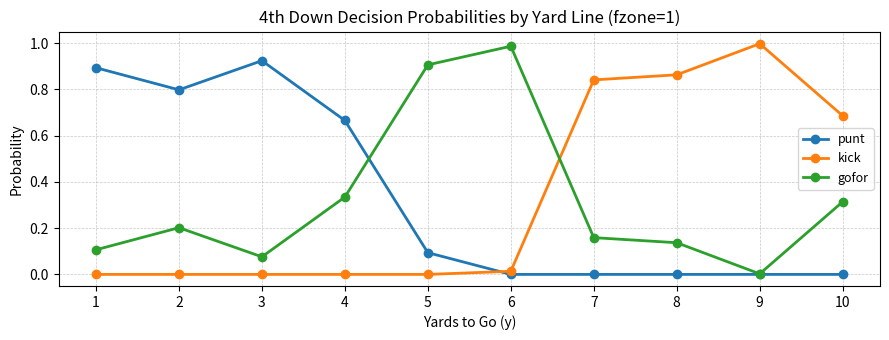

True or false: punt has a value of 0.0 at 7.

True